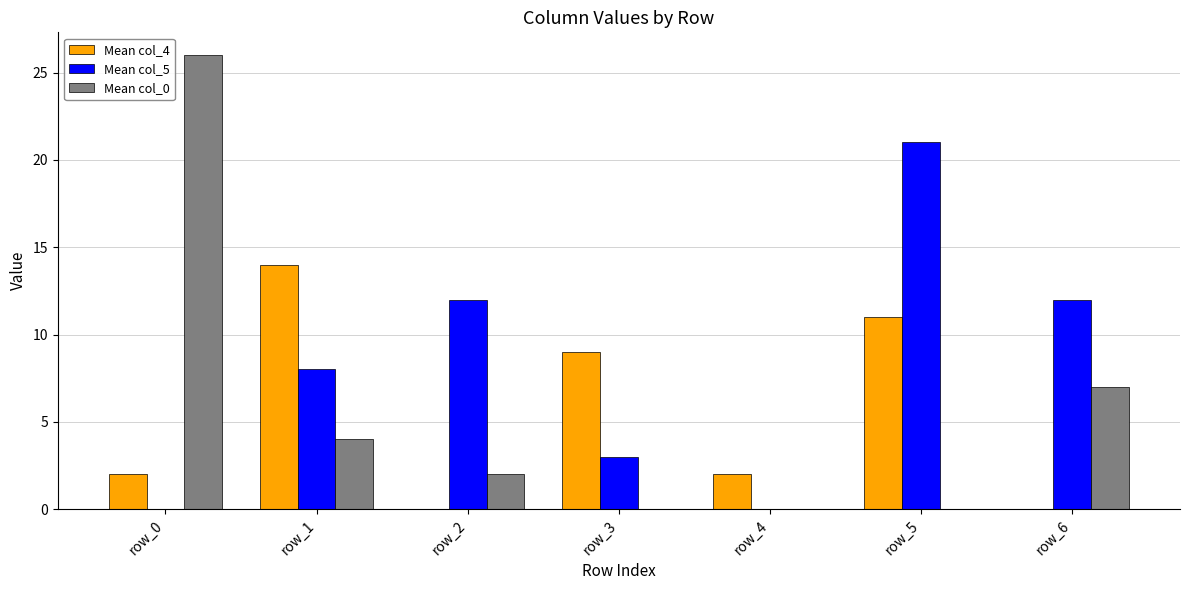

How many groups of bars are there?

7